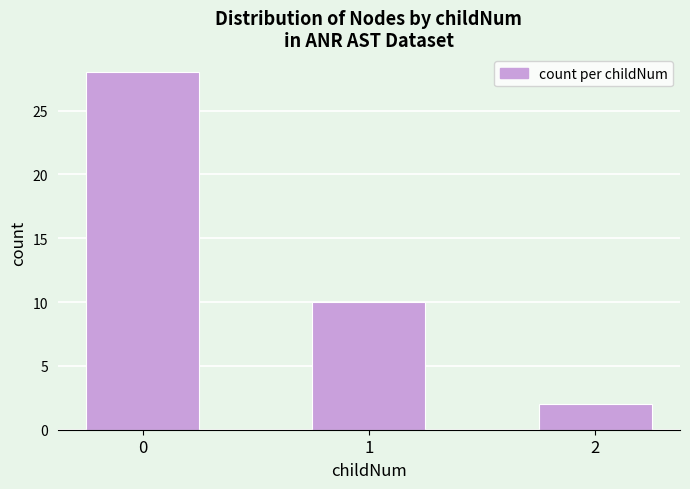

How many data points does each series have?

3